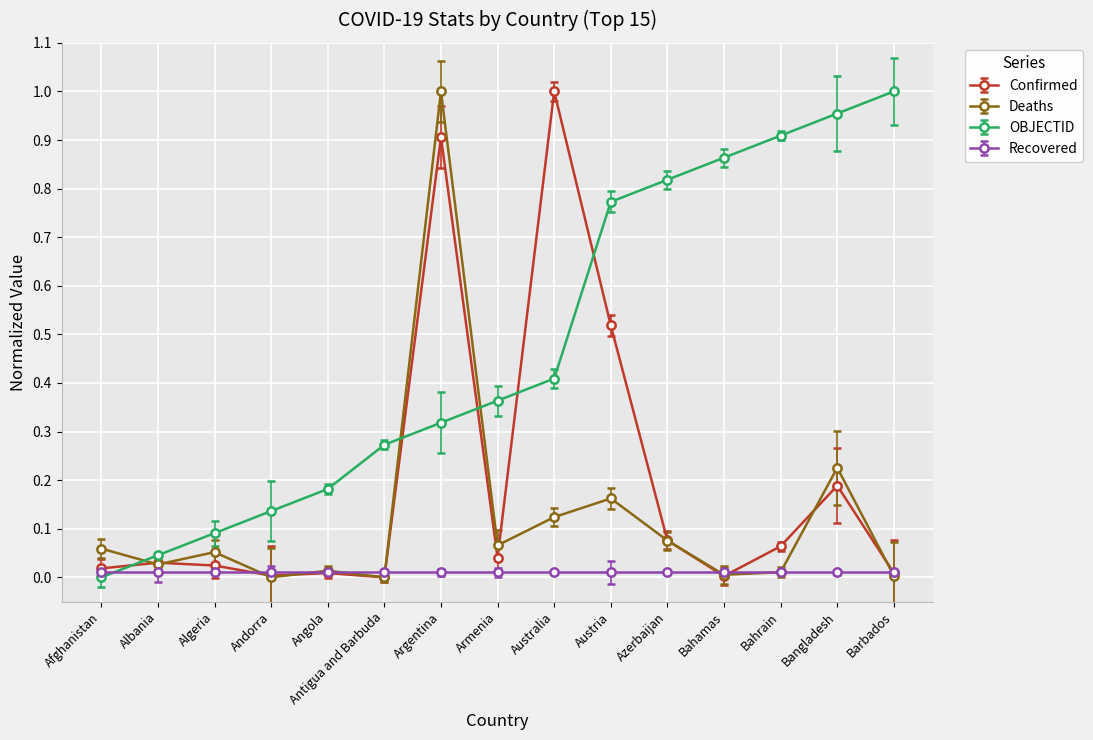

True or false: Confirmed has a value of 0.9 at Argentina.

True